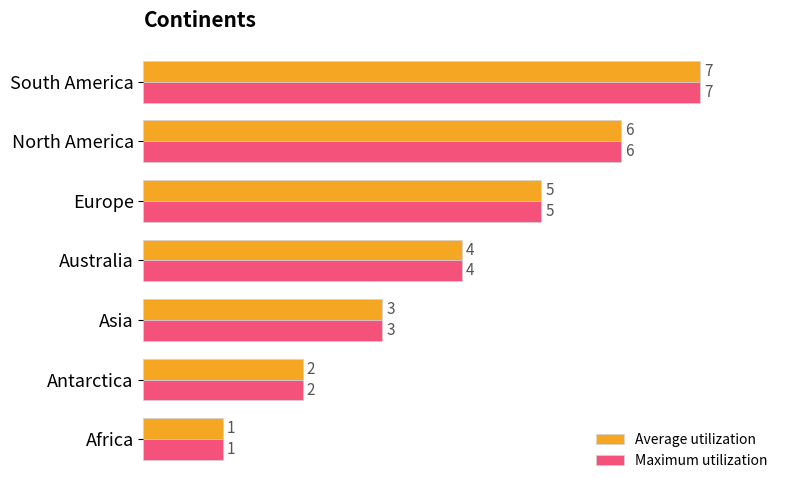

What is the difference between the maximum and minimum values in the Maximum utilization series?

6